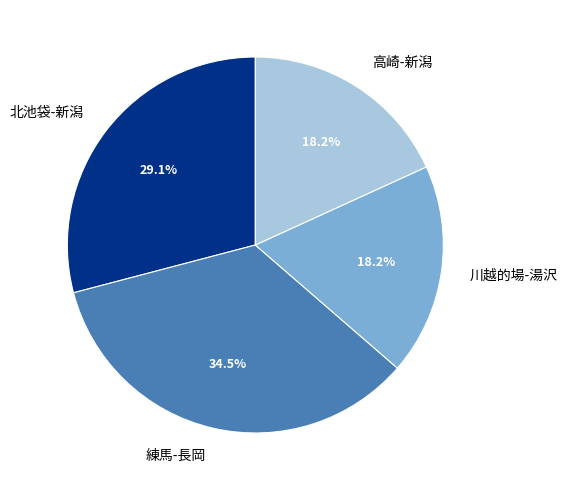

Which slice is the largest?

練馬-長岡